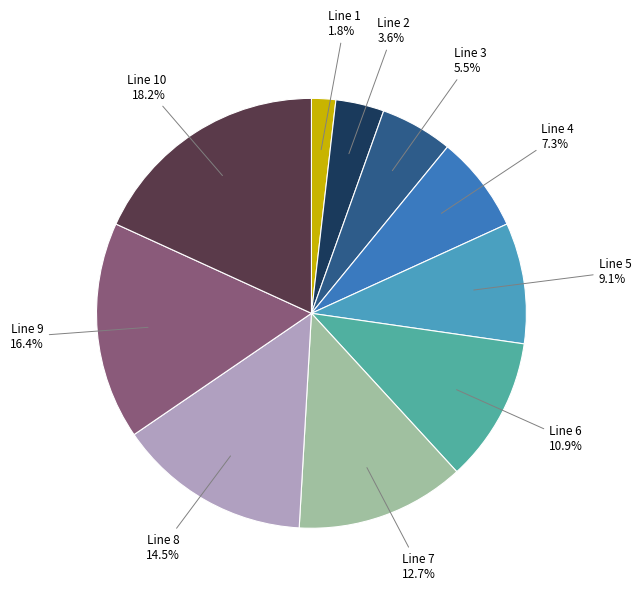

To the nearest percent, what is the combined percentage of Line 6 and Line 10?

29%